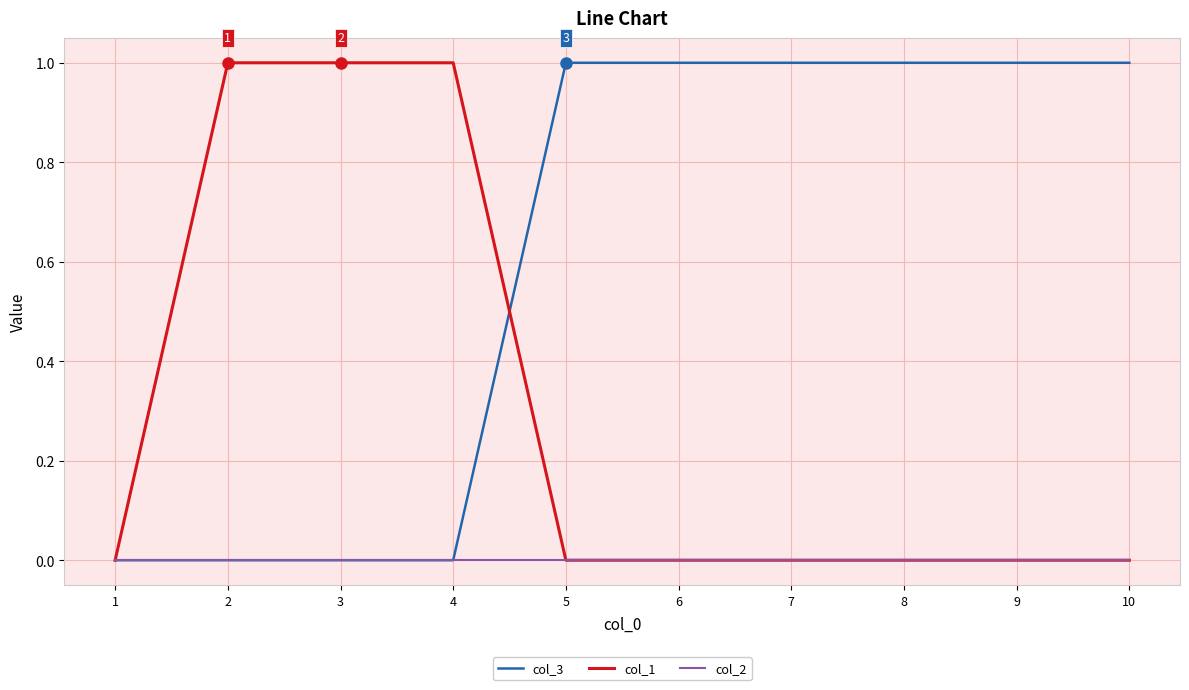

The col_1 series shows -1 at 7. True or false?

False